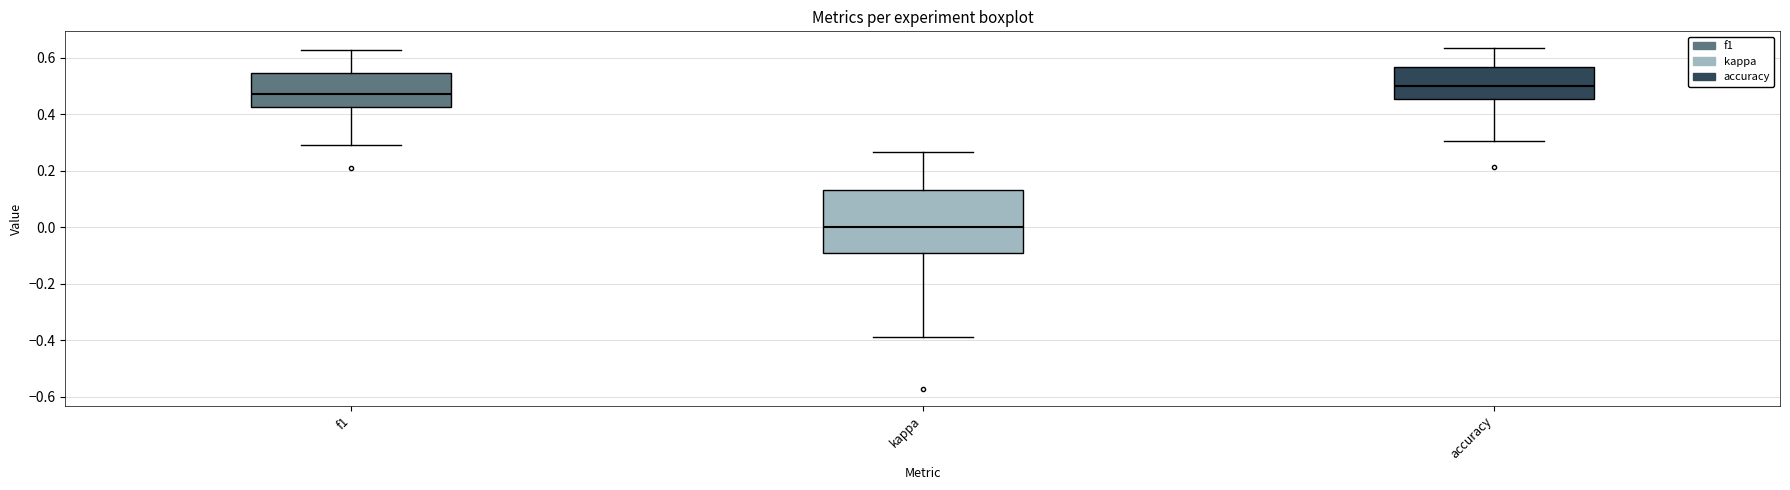

Where is the lower edge of the box for accuracy on the y-axis? The values are not printed on the chart, so give them approximately, as read against the axis.

0.46